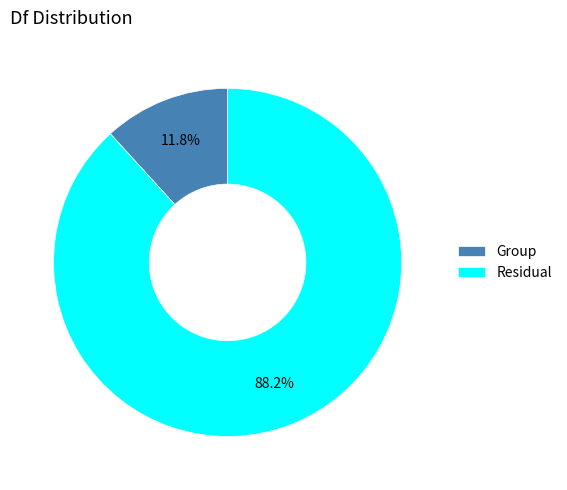

To the nearest percent, what is the combined percentage of Group and Residual?

100%